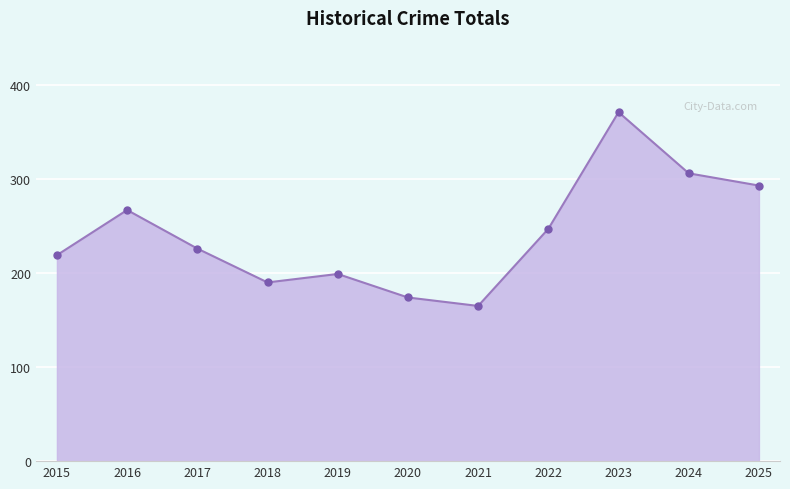

Reading right to left, what are all the values shown in this chart?

293	306	371	247	165	174	199	190	226	267	219